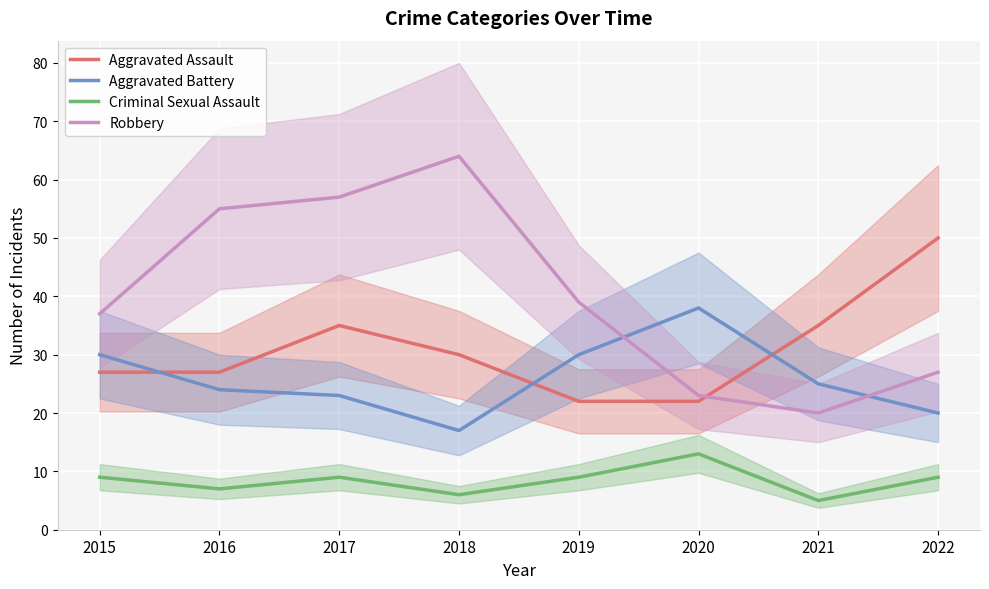

Which series has the largest range (max minus min)?

Robbery